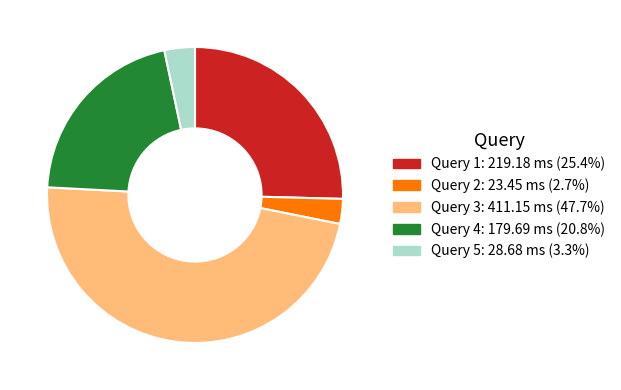

Between Query 1 and Query 3, which is larger?

Query 3